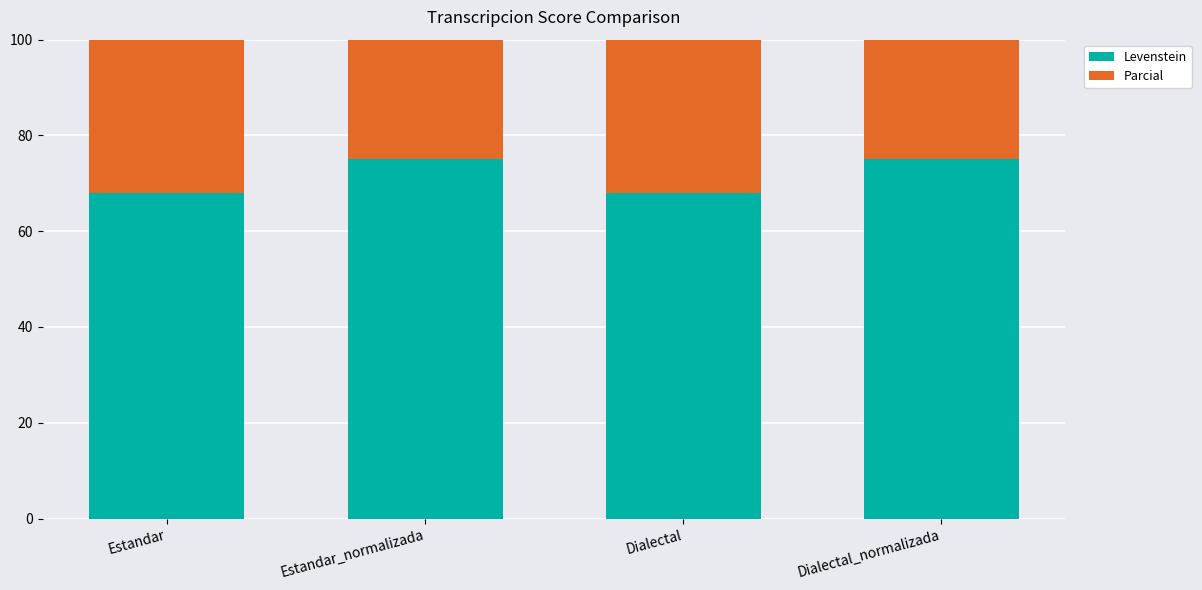

Which series changed the most between Estandar and Dialectal?

Levenstein